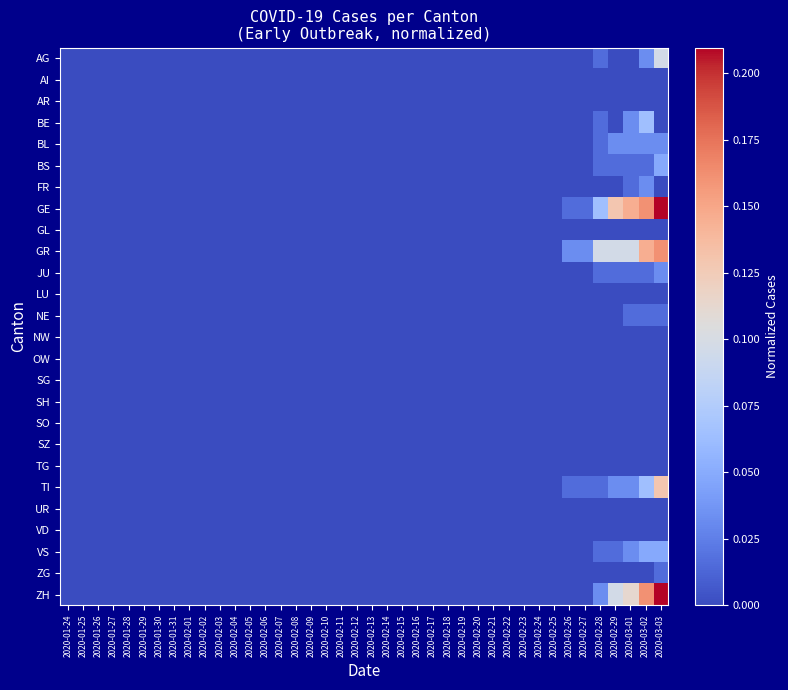

Reading left to right, transcribe all the data shown in this chart.

AG: 2020-01-24=0.0	2020-01-25=0.0	2020-01-26=0.0	2020-01-27=0.0	2020-01-28=0.0	2020-01-29=0.0	2020-01-30=0.0	2020-01-31=0.0	2020-02-01=0.0	2020-02-02=0.0	2020-02-03=0.0	2020-02-04=0.0	2020-02-05=0.0	2020-02-06=0.0	2020-02-07=0.0	2020-02-08=0.0	2020-02-09=0.0	2020-02-10=0.0	2020-02-11=0.0	2020-02-12=0.0	2020-02-13=0.0	2020-02-14=0.0	2020-02-15=0.0	2020-02-16=0.0	2020-02-17=0.0	2020-02-18=0.0	2020-02-19=0.0	2020-02-20=0.0	2020-02-21=0.0	2020-02-22=0.0	2020-02-23=0.0	2020-02-24=0.0	2020-02-25=0.0	2020-02-26=0.0	2020-02-27=0.0	2020-02-28=0.0	2020-02-29=0.0	2020-03-01=0.0	2020-03-02=0.0	2020-03-03=0.1
AI: 2020-01-24=0.0	2020-01-25=0.0	2020-01-26=0.0	2020-01-27=0.0	2020-01-28=0.0	2020-01-29=0.0	2020-01-30=0.0	2020-01-31=0.0	2020-02-01=0.0	2020-02-02=0.0	2020-02-03=0.0	2020-02-04=0.0	2020-02-05=0.0	2020-02-06=0.0	2020-02-07=0.0	2020-02-08=0.0	2020-02-09=0.0	2020-02-10=0.0	2020-02-11=0.0	2020-02-12=0.0	2020-02-13=0.0	2020-02-14=0.0	2020-02-15=0.0	2020-02-16=0.0	2020-02-17=0.0	2020-02-18=0.0	2020-02-19=0.0	2020-02-20=0.0	2020-02-21=0.0	2020-02-22=0.0	2020-02-23=0.0	2020-02-24=0.0	2020-02-25=0.0	2020-02-26=0.0	2020-02-27=0.0	2020-02-28=0.0	2020-02-29=0.0	2020-03-01=0.0	2020-03-02=0.0	2020-03-03=0.0
AR: 2020-01-24=0.0	2020-01-25=0.0	2020-01-26=0.0	2020-01-27=0.0	2020-01-28=0.0	2020-01-29=0.0	2020-01-30=0.0	2020-01-31=0.0	2020-02-01=0.0	2020-02-02=0.0	2020-02-03=0.0	2020-02-04=0.0	2020-02-05=0.0	2020-02-06=0.0	2020-02-07=0.0	2020-02-08=0.0	2020-02-09=0.0	2020-02-10=0.0	2020-02-11=0.0	2020-02-12=0.0	2020-02-13=0.0	2020-02-14=0.0	2020-02-15=0.0	2020-02-16=0.0	2020-02-17=0.0	2020-02-18=0.0	2020-02-19=0.0	2020-02-20=0.0	2020-02-21=0.0	2020-02-22=0.0	2020-02-23=0.0	2020-02-24=0.0	2020-02-25=0.0	2020-02-26=0.0	2020-02-27=0.0	2020-02-28=0.0	2020-02-29=0.0	2020-03-01=0.0	2020-03-02=0.0	2020-03-03=0.0
BE: 2020-01-24=0.0	2020-01-25=0.0	2020-01-26=0.0	2020-01-27=0.0	2020-01-28=0.0	2020-01-29=0.0	2020-01-30=0.0	2020-01-31=0.0	2020-02-01=0.0	2020-02-02=0.0	2020-02-03=0.0	2020-02-04=0.0	2020-02-05=0.0	2020-02-06=0.0	2020-02-07=0.0	2020-02-08=0.0	2020-02-09=0.0	2020-02-10=0.0	2020-02-11=0.0	2020-02-12=0.0	2020-02-13=0.0	2020-02-14=0.0	2020-02-15=0.0	2020-02-16=0.0	2020-02-17=0.0	2020-02-18=0.0	2020-02-19=0.0	2020-02-20=0.0	2020-02-21=0.0	2020-02-22=0.0	2020-02-23=0.0	2020-02-24=0.0	2020-02-25=0.0	2020-02-26=0.0	2020-02-27=0.0	2020-02-28=0.0	2020-02-29=0.0	2020-03-01=0.0	2020-03-02=0.1	2020-03-03=0.0
BL: 2020-01-24=0.0	2020-01-25=0.0	2020-01-26=0.0	2020-01-27=0.0	2020-01-28=0.0	2020-01-29=0.0	2020-01-30=0.0	2020-01-31=0.0	2020-02-01=0.0	2020-02-02=0.0	2020-02-03=0.0	2020-02-04=0.0	2020-02-05=0.0	2020-02-06=0.0	2020-02-07=0.0	2020-02-08=0.0	2020-02-09=0.0	2020-02-10=0.0	2020-02-11=0.0	2020-02-12=0.0	2020-02-13=0.0	2020-02-14=0.0	2020-02-15=0.0	2020-02-16=0.0	2020-02-17=0.0	2020-02-18=0.0	2020-02-19=0.0	2020-02-20=0.0	2020-02-21=0.0	2020-02-22=0.0	2020-02-23=0.0	2020-02-24=0.0	2020-02-25=0.0	2020-02-26=0.0	2020-02-27=0.0	2020-02-28=0.0	2020-02-29=0.0	2020-03-01=0.0	2020-03-02=0.0	2020-03-03=0.0
BS: 2020-01-24=0.0	2020-01-25=0.0	2020-01-26=0.0	2020-01-27=0.0	2020-01-28=0.0	2020-01-29=0.0	2020-01-30=0.0	2020-01-31=0.0	2020-02-01=0.0	2020-02-02=0.0	2020-02-03=0.0	2020-02-04=0.0	2020-02-05=0.0	2020-02-06=0.0	2020-02-07=0.0	2020-02-08=0.0	2020-02-09=0.0	2020-02-10=0.0	2020-02-11=0.0	2020-02-12=0.0	2020-02-13=0.0	2020-02-14=0.0	2020-02-15=0.0	2020-02-16=0.0	2020-02-17=0.0	2020-02-18=0.0	2020-02-19=0.0	2020-02-20=0.0	2020-02-21=0.0	2020-02-22=0.0	2020-02-23=0.0	2020-02-24=0.0	2020-02-25=0.0	2020-02-26=0.0	2020-02-27=0.0	2020-02-28=0.0	2020-02-29=0.0	2020-03-01=0.0	2020-03-02=0.0	2020-03-03=0.0
FR: 2020-01-24=0.0	2020-01-25=0.0	2020-01-26=0.0	2020-01-27=0.0	2020-01-28=0.0	2020-01-29=0.0	2020-01-30=0.0	2020-01-31=0.0	2020-02-01=0.0	2020-02-02=0.0	2020-02-03=0.0	2020-02-04=0.0	2020-02-05=0.0	2020-02-06=0.0	2020-02-07=0.0	2020-02-08=0.0	2020-02-09=0.0	2020-02-10=0.0	2020-02-11=0.0	2020-02-12=0.0	2020-02-13=0.0	2020-02-14=0.0	2020-02-15=0.0	2020-02-16=0.0	2020-02-17=0.0	2020-02-18=0.0	2020-02-19=0.0	2020-02-20=0.0	2020-02-21=0.0	2020-02-22=0.0	2020-02-23=0.0	2020-02-24=0.0	2020-02-25=0.0	2020-02-26=0.0	2020-02-27=0.0	2020-02-28=0.0	2020-02-29=0.0	2020-03-01=0.0	2020-03-02=0.0	2020-03-03=0.0
GE: 2020-01-24=0.0	2020-01-25=0.0	2020-01-26=0.0	2020-01-27=0.0	2020-01-28=0.0	2020-01-29=0.0	2020-01-30=0.0	2020-01-31=0.0	2020-02-01=0.0	2020-02-02=0.0	2020-02-03=0.0	2020-02-04=0.0	2020-02-05=0.0	2020-02-06=0.0	2020-02-07=0.0	2020-02-08=0.0	2020-02-09=0.0	2020-02-10=0.0	2020-02-11=0.0	2020-02-12=0.0	2020-02-13=0.0	2020-02-14=0.0	2020-02-15=0.0	2020-02-16=0.0	2020-02-17=0.0	2020-02-18=0.0	2020-02-19=0.0	2020-02-20=0.0	2020-02-21=0.0	2020-02-22=0.0	2020-02-23=0.0	2020-02-24=0.0	2020-02-25=0.0	2020-02-26=0.0	2020-02-27=0.0	2020-02-28=0.1	2020-02-29=0.1	2020-03-01=0.1	2020-03-02=0.2	2020-03-03=0.2
GL: 2020-01-24=0.0	2020-01-25=0.0	2020-01-26=0.0	2020-01-27=0.0	2020-01-28=0.0	2020-01-29=0.0	2020-01-30=0.0	2020-01-31=0.0	2020-02-01=0.0	2020-02-02=0.0	2020-02-03=0.0	2020-02-04=0.0	2020-02-05=0.0	2020-02-06=0.0	2020-02-07=0.0	2020-02-08=0.0	2020-02-09=0.0	2020-02-10=0.0	2020-02-11=0.0	2020-02-12=0.0	2020-02-13=0.0	2020-02-14=0.0	2020-02-15=0.0	2020-02-16=0.0	2020-02-17=0.0	2020-02-18=0.0	2020-02-19=0.0	2020-02-20=0.0	2020-02-21=0.0	2020-02-22=0.0	2020-02-23=0.0	2020-02-24=0.0	2020-02-25=0.0	2020-02-26=0.0	2020-02-27=0.0	2020-02-28=0.0	2020-02-29=0.0	2020-03-01=0.0	2020-03-02=0.0	2020-03-03=0.0
GR: 2020-01-24=0.0	2020-01-25=0.0	2020-01-26=0.0	2020-01-27=0.0	2020-01-28=0.0	2020-01-29=0.0	2020-01-30=0.0	2020-01-31=0.0	2020-02-01=0.0	2020-02-02=0.0	2020-02-03=0.0	2020-02-04=0.0	2020-02-05=0.0	2020-02-06=0.0	2020-02-07=0.0	2020-02-08=0.0	2020-02-09=0.0	2020-02-10=0.0	2020-02-11=0.0	2020-02-12=0.0	2020-02-13=0.0	2020-02-14=0.0	2020-02-15=0.0	2020-02-16=0.0	2020-02-17=0.0	2020-02-18=0.0	2020-02-19=0.0	2020-02-20=0.0	2020-02-21=0.0	2020-02-22=0.0	2020-02-23=0.0	2020-02-24=0.0	2020-02-25=0.0	2020-02-26=0.0	2020-02-27=0.0	2020-02-28=0.1	2020-02-29=0.1	2020-03-01=0.1	2020-03-02=0.1	2020-03-03=0.2
JU: 2020-01-24=0.0	2020-01-25=0.0	2020-01-26=0.0	2020-01-27=0.0	2020-01-28=0.0	2020-01-29=0.0	2020-01-30=0.0	2020-01-31=0.0	2020-02-01=0.0	2020-02-02=0.0	2020-02-03=0.0	2020-02-04=0.0	2020-02-05=0.0	2020-02-06=0.0	2020-02-07=0.0	2020-02-08=0.0	2020-02-09=0.0	2020-02-10=0.0	2020-02-11=0.0	2020-02-12=0.0	2020-02-13=0.0	2020-02-14=0.0	2020-02-15=0.0	2020-02-16=0.0	2020-02-17=0.0	2020-02-18=0.0	2020-02-19=0.0	2020-02-20=0.0	2020-02-21=0.0	2020-02-22=0.0	2020-02-23=0.0	2020-02-24=0.0	2020-02-25=0.0	2020-02-26=0.0	2020-02-27=0.0	2020-02-28=0.0	2020-02-29=0.0	2020-03-01=0.0	2020-03-02=0.0	2020-03-03=0.0
LU: 2020-01-24=0.0	2020-01-25=0.0	2020-01-26=0.0	2020-01-27=0.0	2020-01-28=0.0	2020-01-29=0.0	2020-01-30=0.0	2020-01-31=0.0	2020-02-01=0.0	2020-02-02=0.0	2020-02-03=0.0	2020-02-04=0.0	2020-02-05=0.0	2020-02-06=0.0	2020-02-07=0.0	2020-02-08=0.0	2020-02-09=0.0	2020-02-10=0.0	2020-02-11=0.0	2020-02-12=0.0	2020-02-13=0.0	2020-02-14=0.0	2020-02-15=0.0	2020-02-16=0.0	2020-02-17=0.0	2020-02-18=0.0	2020-02-19=0.0	2020-02-20=0.0	2020-02-21=0.0	2020-02-22=0.0	2020-02-23=0.0	2020-02-24=0.0	2020-02-25=0.0	2020-02-26=0.0	2020-02-27=0.0	2020-02-28=0.0	2020-02-29=0.0	2020-03-01=0.0	2020-03-02=0.0	2020-03-03=0.0
NE: 2020-01-24=0.0	2020-01-25=0.0	2020-01-26=0.0	2020-01-27=0.0	2020-01-28=0.0	2020-01-29=0.0	2020-01-30=0.0	2020-01-31=0.0	2020-02-01=0.0	2020-02-02=0.0	2020-02-03=0.0	2020-02-04=0.0	2020-02-05=0.0	2020-02-06=0.0	2020-02-07=0.0	2020-02-08=0.0	2020-02-09=0.0	2020-02-10=0.0	2020-02-11=0.0	2020-02-12=0.0	2020-02-13=0.0	2020-02-14=0.0	2020-02-15=0.0	2020-02-16=0.0	2020-02-17=0.0	2020-02-18=0.0	2020-02-19=0.0	2020-02-20=0.0	2020-02-21=0.0	2020-02-22=0.0	2020-02-23=0.0	2020-02-24=0.0	2020-02-25=0.0	2020-02-26=0.0	2020-02-27=0.0	2020-02-28=0.0	2020-02-29=0.0	2020-03-01=0.0	2020-03-02=0.0	2020-03-03=0.0
NW: 2020-01-24=0.0	2020-01-25=0.0	2020-01-26=0.0	2020-01-27=0.0	2020-01-28=0.0	2020-01-29=0.0	2020-01-30=0.0	2020-01-31=0.0	2020-02-01=0.0	2020-02-02=0.0	2020-02-03=0.0	2020-02-04=0.0	2020-02-05=0.0	2020-02-06=0.0	2020-02-07=0.0	2020-02-08=0.0	2020-02-09=0.0	2020-02-10=0.0	2020-02-11=0.0	2020-02-12=0.0	2020-02-13=0.0	2020-02-14=0.0	2020-02-15=0.0	2020-02-16=0.0	2020-02-17=0.0	2020-02-18=0.0	2020-02-19=0.0	2020-02-20=0.0	2020-02-21=0.0	2020-02-22=0.0	2020-02-23=0.0	2020-02-24=0.0	2020-02-25=0.0	2020-02-26=0.0	2020-02-27=0.0	2020-02-28=0.0	2020-02-29=0.0	2020-03-01=0.0	2020-03-02=0.0	2020-03-03=0.0
OW: 2020-01-24=0.0	2020-01-25=0.0	2020-01-26=0.0	2020-01-27=0.0	2020-01-28=0.0	2020-01-29=0.0	2020-01-30=0.0	2020-01-31=0.0	2020-02-01=0.0	2020-02-02=0.0	2020-02-03=0.0	2020-02-04=0.0	2020-02-05=0.0	2020-02-06=0.0	2020-02-07=0.0	2020-02-08=0.0	2020-02-09=0.0	2020-02-10=0.0	2020-02-11=0.0	2020-02-12=0.0	2020-02-13=0.0	2020-02-14=0.0	2020-02-15=0.0	2020-02-16=0.0	2020-02-17=0.0	2020-02-18=0.0	2020-02-19=0.0	2020-02-20=0.0	2020-02-21=0.0	2020-02-22=0.0	2020-02-23=0.0	2020-02-24=0.0	2020-02-25=0.0	2020-02-26=0.0	2020-02-27=0.0	2020-02-28=0.0	2020-02-29=0.0	2020-03-01=0.0	2020-03-02=0.0	2020-03-03=0.0
SG: 2020-01-24=0.0	2020-01-25=0.0	2020-01-26=0.0	2020-01-27=0.0	2020-01-28=0.0	2020-01-29=0.0	2020-01-30=0.0	2020-01-31=0.0	2020-02-01=0.0	2020-02-02=0.0	2020-02-03=0.0	2020-02-04=0.0	2020-02-05=0.0	2020-02-06=0.0	2020-02-07=0.0	2020-02-08=0.0	2020-02-09=0.0	2020-02-10=0.0	2020-02-11=0.0	2020-02-12=0.0	2020-02-13=0.0	2020-02-14=0.0	2020-02-15=0.0	2020-02-16=0.0	2020-02-17=0.0	2020-02-18=0.0	2020-02-19=0.0	2020-02-20=0.0	2020-02-21=0.0	2020-02-22=0.0	2020-02-23=0.0	2020-02-24=0.0	2020-02-25=0.0	2020-02-26=0.0	2020-02-27=0.0	2020-02-28=0.0	2020-02-29=0.0	2020-03-01=0.0	2020-03-02=0.0	2020-03-03=0.0
SH: 2020-01-24=0.0	2020-01-25=0.0	2020-01-26=0.0	2020-01-27=0.0	2020-01-28=0.0	2020-01-29=0.0	2020-01-30=0.0	2020-01-31=0.0	2020-02-01=0.0	2020-02-02=0.0	2020-02-03=0.0	2020-02-04=0.0	2020-02-05=0.0	2020-02-06=0.0	2020-02-07=0.0	2020-02-08=0.0	2020-02-09=0.0	2020-02-10=0.0	2020-02-11=0.0	2020-02-12=0.0	2020-02-13=0.0	2020-02-14=0.0	2020-02-15=0.0	2020-02-16=0.0	2020-02-17=0.0	2020-02-18=0.0	2020-02-19=0.0	2020-02-20=0.0	2020-02-21=0.0	2020-02-22=0.0	2020-02-23=0.0	2020-02-24=0.0	2020-02-25=0.0	2020-02-26=0.0	2020-02-27=0.0	2020-02-28=0.0	2020-02-29=0.0	2020-03-01=0.0	2020-03-02=0.0	2020-03-03=0.0
SO: 2020-01-24=0.0	2020-01-25=0.0	2020-01-26=0.0	2020-01-27=0.0	2020-01-28=0.0	2020-01-29=0.0	2020-01-30=0.0	2020-01-31=0.0	2020-02-01=0.0	2020-02-02=0.0	2020-02-03=0.0	2020-02-04=0.0	2020-02-05=0.0	2020-02-06=0.0	2020-02-07=0.0	2020-02-08=0.0	2020-02-09=0.0	2020-02-10=0.0	2020-02-11=0.0	2020-02-12=0.0	2020-02-13=0.0	2020-02-14=0.0	2020-02-15=0.0	2020-02-16=0.0	2020-02-17=0.0	2020-02-18=0.0	2020-02-19=0.0	2020-02-20=0.0	2020-02-21=0.0	2020-02-22=0.0	2020-02-23=0.0	2020-02-24=0.0	2020-02-25=0.0	2020-02-26=0.0	2020-02-27=0.0	2020-02-28=0.0	2020-02-29=0.0	2020-03-01=0.0	2020-03-02=0.0	2020-03-03=0.0
SZ: 2020-01-24=0.0	2020-01-25=0.0	2020-01-26=0.0	2020-01-27=0.0	2020-01-28=0.0	2020-01-29=0.0	2020-01-30=0.0	2020-01-31=0.0	2020-02-01=0.0	2020-02-02=0.0	2020-02-03=0.0	2020-02-04=0.0	2020-02-05=0.0	2020-02-06=0.0	2020-02-07=0.0	2020-02-08=0.0	2020-02-09=0.0	2020-02-10=0.0	2020-02-11=0.0	2020-02-12=0.0	2020-02-13=0.0	2020-02-14=0.0	2020-02-15=0.0	2020-02-16=0.0	2020-02-17=0.0	2020-02-18=0.0	2020-02-19=0.0	2020-02-20=0.0	2020-02-21=0.0	2020-02-22=0.0	2020-02-23=0.0	2020-02-24=0.0	2020-02-25=0.0	2020-02-26=0.0	2020-02-27=0.0	2020-02-28=0.0	2020-02-29=0.0	2020-03-01=0.0	2020-03-02=0.0	2020-03-03=0.0
TG: 2020-01-24=0.0	2020-01-25=0.0	2020-01-26=0.0	2020-01-27=0.0	2020-01-28=0.0	2020-01-29=0.0	2020-01-30=0.0	2020-01-31=0.0	2020-02-01=0.0	2020-02-02=0.0	2020-02-03=0.0	2020-02-04=0.0	2020-02-05=0.0	2020-02-06=0.0	2020-02-07=0.0	2020-02-08=0.0	2020-02-09=0.0	2020-02-10=0.0	2020-02-11=0.0	2020-02-12=0.0	2020-02-13=0.0	2020-02-14=0.0	2020-02-15=0.0	2020-02-16=0.0	2020-02-17=0.0	2020-02-18=0.0	2020-02-19=0.0	2020-02-20=0.0	2020-02-21=0.0	2020-02-22=0.0	2020-02-23=0.0	2020-02-24=0.0	2020-02-25=0.0	2020-02-26=0.0	2020-02-27=0.0	2020-02-28=0.0	2020-02-29=0.0	2020-03-01=0.0	2020-03-02=0.0	2020-03-03=0.0
TI: 2020-01-24=0.0	2020-01-25=0.0	2020-01-26=0.0	2020-01-27=0.0	2020-01-28=0.0	2020-01-29=0.0	2020-01-30=0.0	2020-01-31=0.0	2020-02-01=0.0	2020-02-02=0.0	2020-02-03=0.0	2020-02-04=0.0	2020-02-05=0.0	2020-02-06=0.0	2020-02-07=0.0	2020-02-08=0.0	2020-02-09=0.0	2020-02-10=0.0	2020-02-11=0.0	2020-02-12=0.0	2020-02-13=0.0	2020-02-14=0.0	2020-02-15=0.0	2020-02-16=0.0	2020-02-17=0.0	2020-02-18=0.0	2020-02-19=0.0	2020-02-20=0.0	2020-02-21=0.0	2020-02-22=0.0	2020-02-23=0.0	2020-02-24=0.0	2020-02-25=0.0	2020-02-26=0.0	2020-02-27=0.0	2020-02-28=0.0	2020-02-29=0.0	2020-03-01=0.0	2020-03-02=0.1	2020-03-03=0.1
UR: 2020-01-24=0.0	2020-01-25=0.0	2020-01-26=0.0	2020-01-27=0.0	2020-01-28=0.0	2020-01-29=0.0	2020-01-30=0.0	2020-01-31=0.0	2020-02-01=0.0	2020-02-02=0.0	2020-02-03=0.0	2020-02-04=0.0	2020-02-05=0.0	2020-02-06=0.0	2020-02-07=0.0	2020-02-08=0.0	2020-02-09=0.0	2020-02-10=0.0	2020-02-11=0.0	2020-02-12=0.0	2020-02-13=0.0	2020-02-14=0.0	2020-02-15=0.0	2020-02-16=0.0	2020-02-17=0.0	2020-02-18=0.0	2020-02-19=0.0	2020-02-20=0.0	2020-02-21=0.0	2020-02-22=0.0	2020-02-23=0.0	2020-02-24=0.0	2020-02-25=0.0	2020-02-26=0.0	2020-02-27=0.0	2020-02-28=0.0	2020-02-29=0.0	2020-03-01=0.0	2020-03-02=0.0	2020-03-03=0.0
VD: 2020-01-24=0.0	2020-01-25=0.0	2020-01-26=0.0	2020-01-27=0.0	2020-01-28=0.0	2020-01-29=0.0	2020-01-30=0.0	2020-01-31=0.0	2020-02-01=0.0	2020-02-02=0.0	2020-02-03=0.0	2020-02-04=0.0	2020-02-05=0.0	2020-02-06=0.0	2020-02-07=0.0	2020-02-08=0.0	2020-02-09=0.0	2020-02-10=0.0	2020-02-11=0.0	2020-02-12=0.0	2020-02-13=0.0	2020-02-14=0.0	2020-02-15=0.0	2020-02-16=0.0	2020-02-17=0.0	2020-02-18=0.0	2020-02-19=0.0	2020-02-20=0.0	2020-02-21=0.0	2020-02-22=0.0	2020-02-23=0.0	2020-02-24=0.0	2020-02-25=0.0	2020-02-26=0.0	2020-02-27=0.0	2020-02-28=0.0	2020-02-29=0.0	2020-03-01=0.0	2020-03-02=0.0	2020-03-03=0.0
VS: 2020-01-24=0.0	2020-01-25=0.0	2020-01-26=0.0	2020-01-27=0.0	2020-01-28=0.0	2020-01-29=0.0	2020-01-30=0.0	2020-01-31=0.0	2020-02-01=0.0	2020-02-02=0.0	2020-02-03=0.0	2020-02-04=0.0	2020-02-05=0.0	2020-02-06=0.0	2020-02-07=0.0	2020-02-08=0.0	2020-02-09=0.0	2020-02-10=0.0	2020-02-11=0.0	2020-02-12=0.0	2020-02-13=0.0	2020-02-14=0.0	2020-02-15=0.0	2020-02-16=0.0	2020-02-17=0.0	2020-02-18=0.0	2020-02-19=0.0	2020-02-20=0.0	2020-02-21=0.0	2020-02-22=0.0	2020-02-23=0.0	2020-02-24=0.0	2020-02-25=0.0	2020-02-26=0.0	2020-02-27=0.0	2020-02-28=0.0	2020-02-29=0.0	2020-03-01=0.0	2020-03-02=0.0	2020-03-03=0.0
ZG: 2020-01-24=0.0	2020-01-25=0.0	2020-01-26=0.0	2020-01-27=0.0	2020-01-28=0.0	2020-01-29=0.0	2020-01-30=0.0	2020-01-31=0.0	2020-02-01=0.0	2020-02-02=0.0	2020-02-03=0.0	2020-02-04=0.0	2020-02-05=0.0	2020-02-06=0.0	2020-02-07=0.0	2020-02-08=0.0	2020-02-09=0.0	2020-02-10=0.0	2020-02-11=0.0	2020-02-12=0.0	2020-02-13=0.0	2020-02-14=0.0	2020-02-15=0.0	2020-02-16=0.0	2020-02-17=0.0	2020-02-18=0.0	2020-02-19=0.0	2020-02-20=0.0	2020-02-21=0.0	2020-02-22=0.0	2020-02-23=0.0	2020-02-24=0.0	2020-02-25=0.0	2020-02-26=0.0	2020-02-27=0.0	2020-02-28=0.0	2020-02-29=0.0	2020-03-01=0.0	2020-03-02=0.0	2020-03-03=0.0
ZH: 2020-01-24=0.0	2020-01-25=0.0	2020-01-26=0.0	2020-01-27=0.0	2020-01-28=0.0	2020-01-29=0.0	2020-01-30=0.0	2020-01-31=0.0	2020-02-01=0.0	2020-02-02=0.0	2020-02-03=0.0	2020-02-04=0.0	2020-02-05=0.0	2020-02-06=0.0	2020-02-07=0.0	2020-02-08=0.0	2020-02-09=0.0	2020-02-10=0.0	2020-02-11=0.0	2020-02-12=0.0	2020-02-13=0.0	2020-02-14=0.0	2020-02-15=0.0	2020-02-16=0.0	2020-02-17=0.0	2020-02-18=0.0	2020-02-19=0.0	2020-02-20=0.0	2020-02-21=0.0	2020-02-22=0.0	2020-02-23=0.0	2020-02-24=0.0	2020-02-25=0.0	2020-02-26=0.0	2020-02-27=0.0	2020-02-28=0.0	2020-02-29=0.1	2020-03-01=0.1	2020-03-02=0.2	2020-03-03=0.2